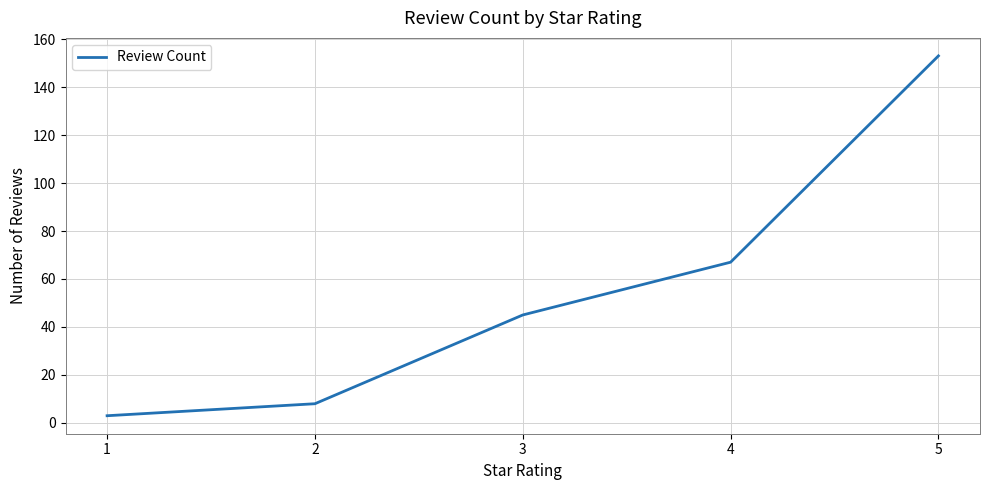

Approximately how many times larger is the value at 4 compared to 2?

8.4